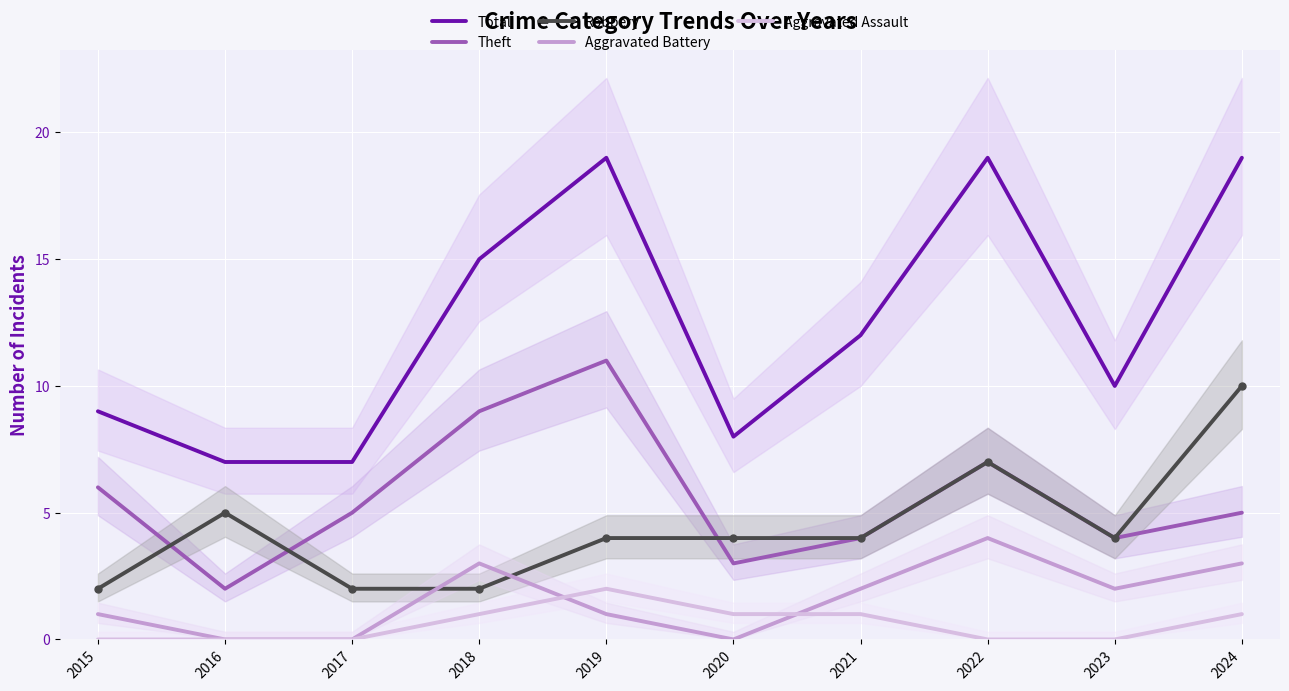

Where is the first local maximum for Aggravated Assault?

2019